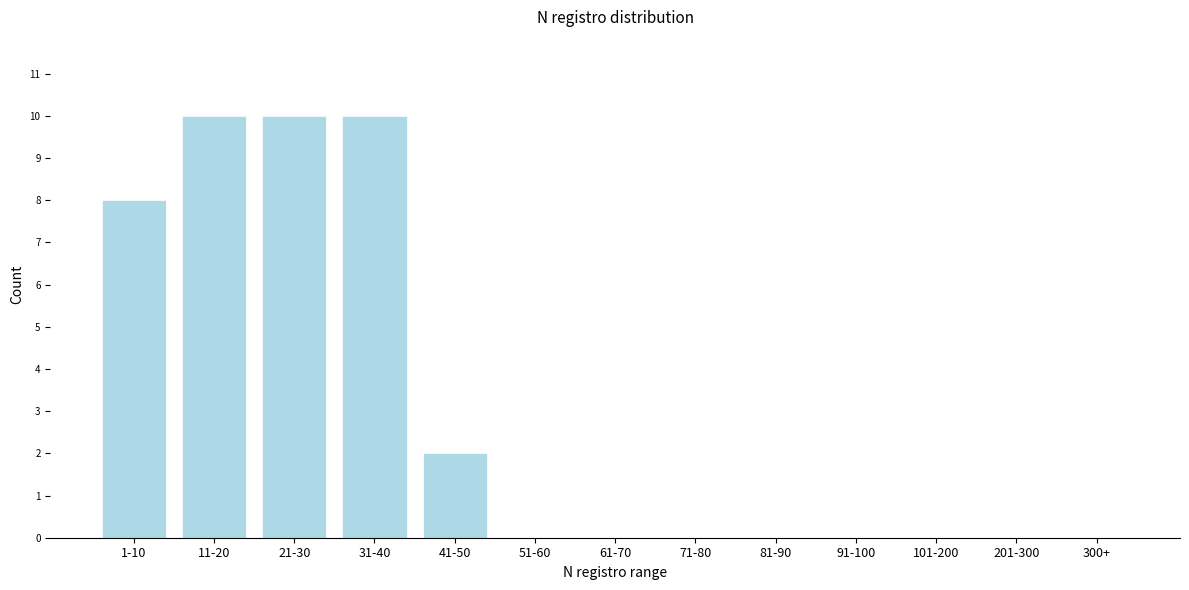

Reading right to left, extract all data points from this chart.

300+=0	201-300=0	101-200=0	91-100=0	81-90=0	71-80=0	61-70=0	51-60=0	41-50=2	31-40=10	21-30=10	11-20=10	1-10=8